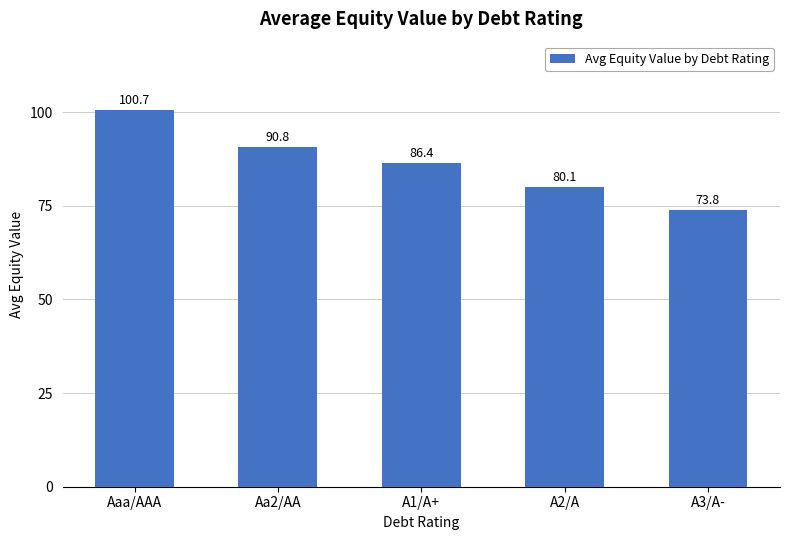

What is the difference between the maximum and minimum values?

26.9